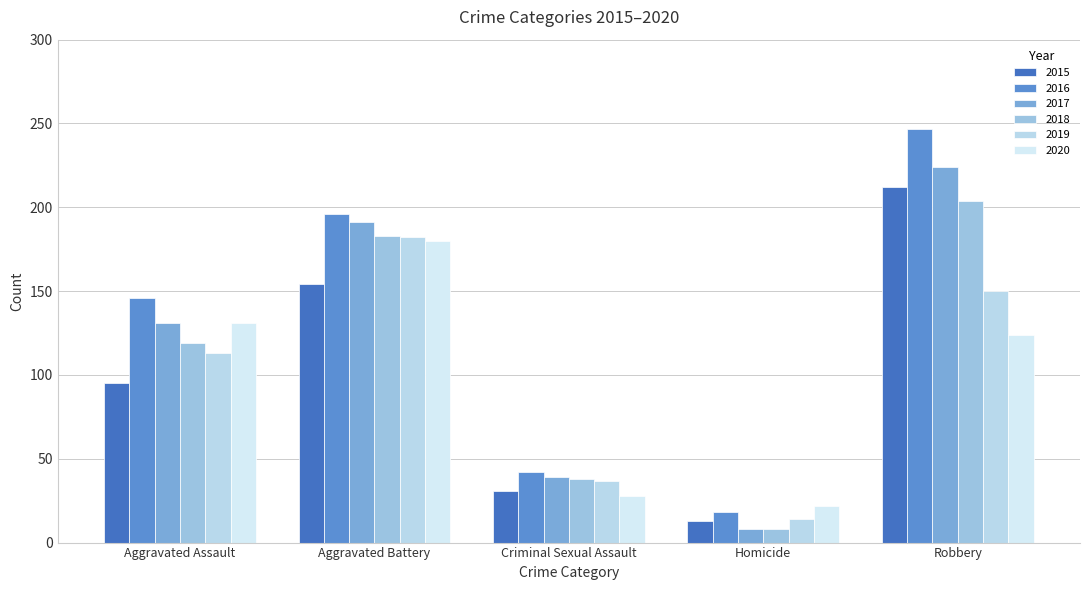

What position from the right is Aggravated Assault?

5